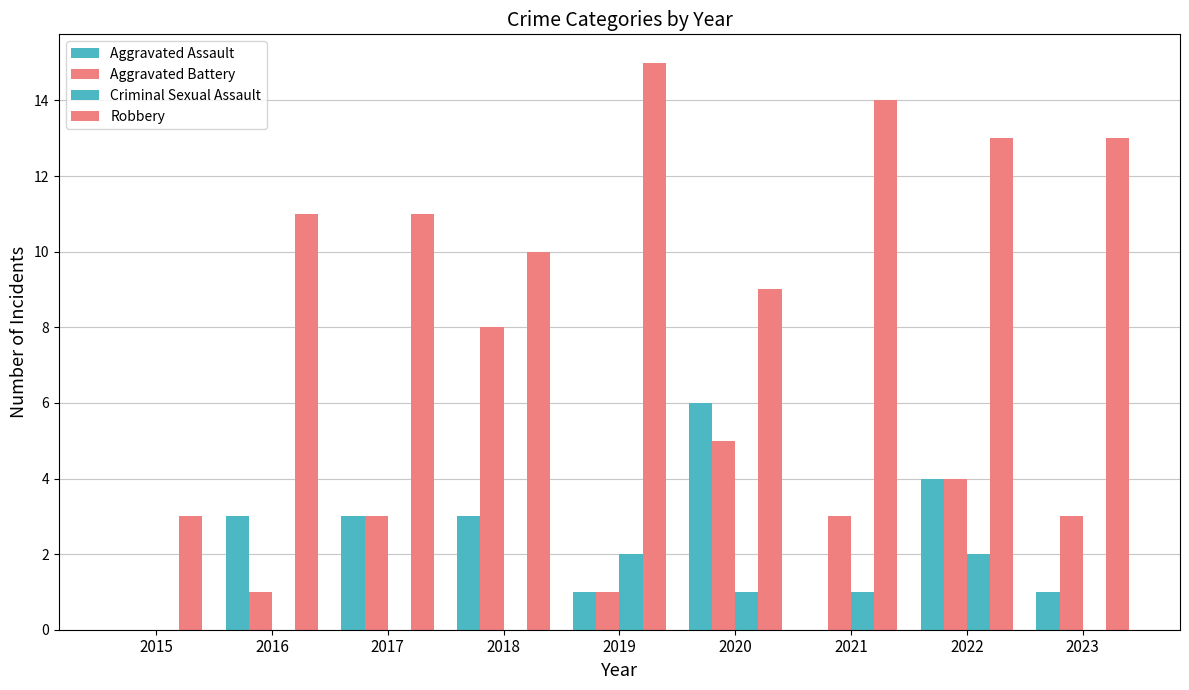

What is the minimum value for Robbery?

3